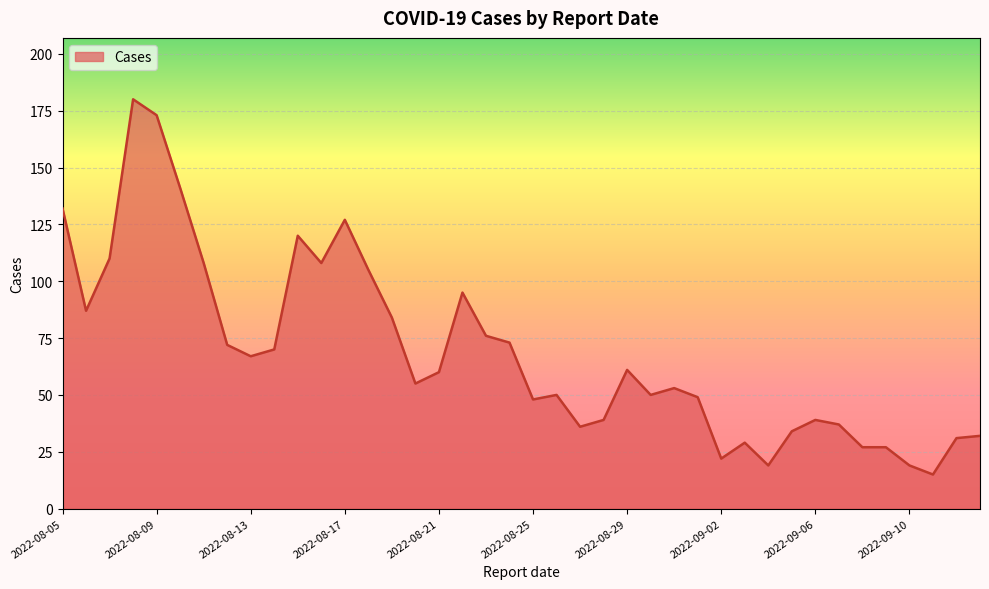

What is the difference between the maximum and minimum values?

165